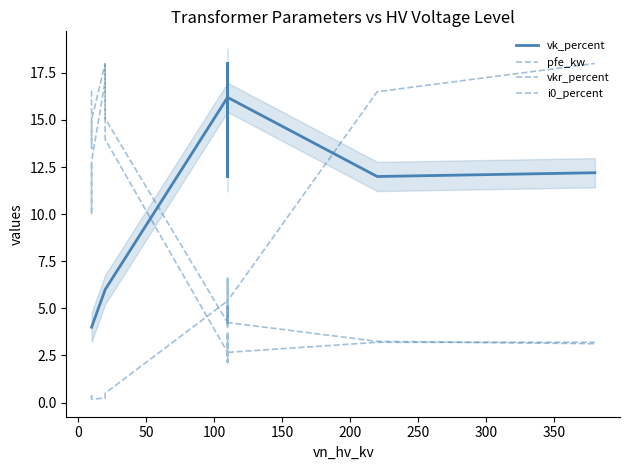

True or false: vkr_percent has more than 0 interior local peaks.

True